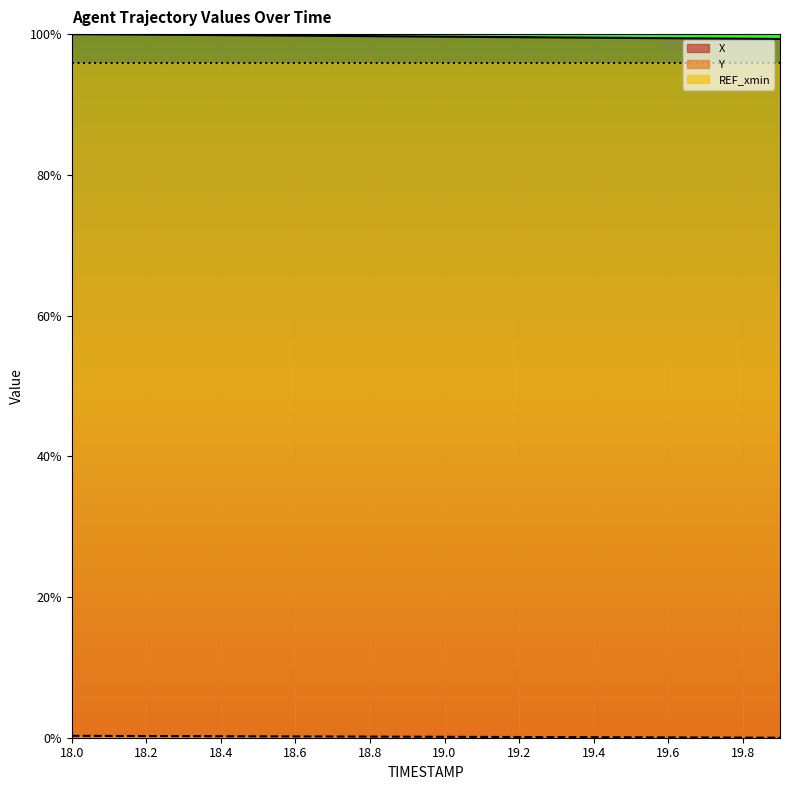

What is the total value across all series at 19.8?

99.4